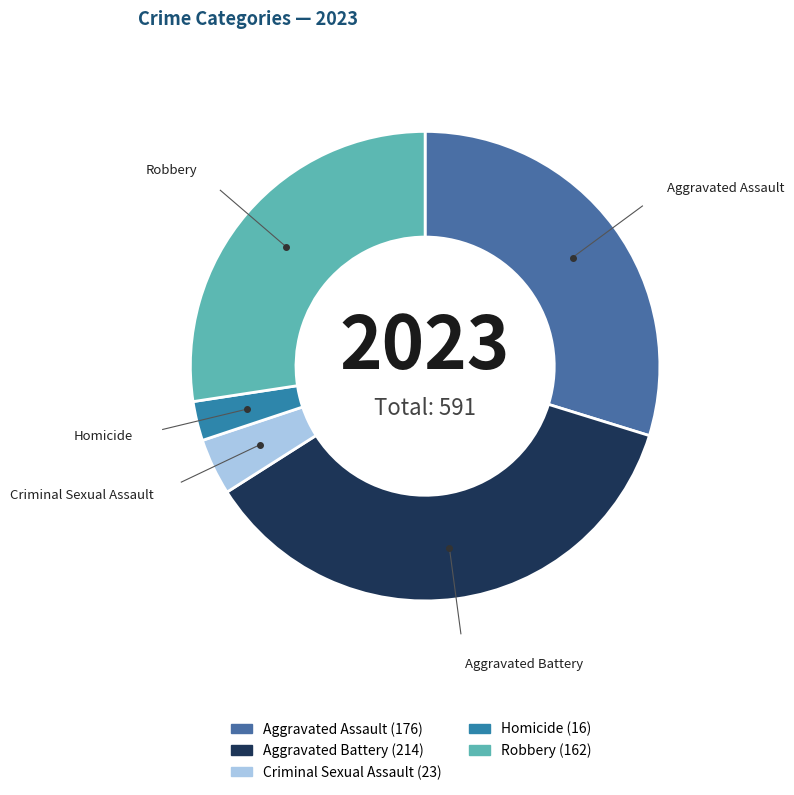

Do Aggravated Assault and Criminal Sexual Assault together represent more than half of the pie?

No